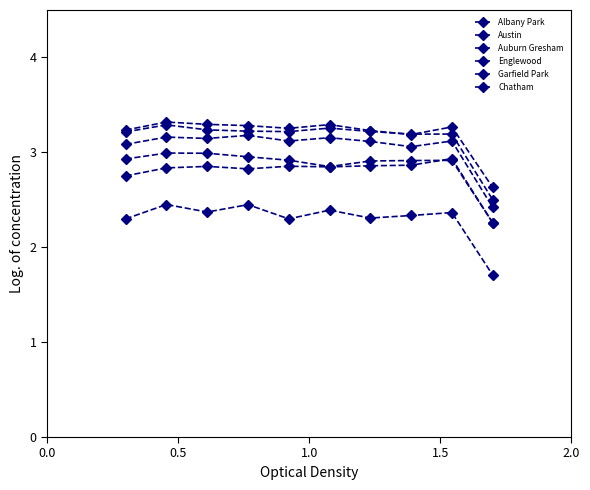

What is the minimum value shown in the chart?

1.7